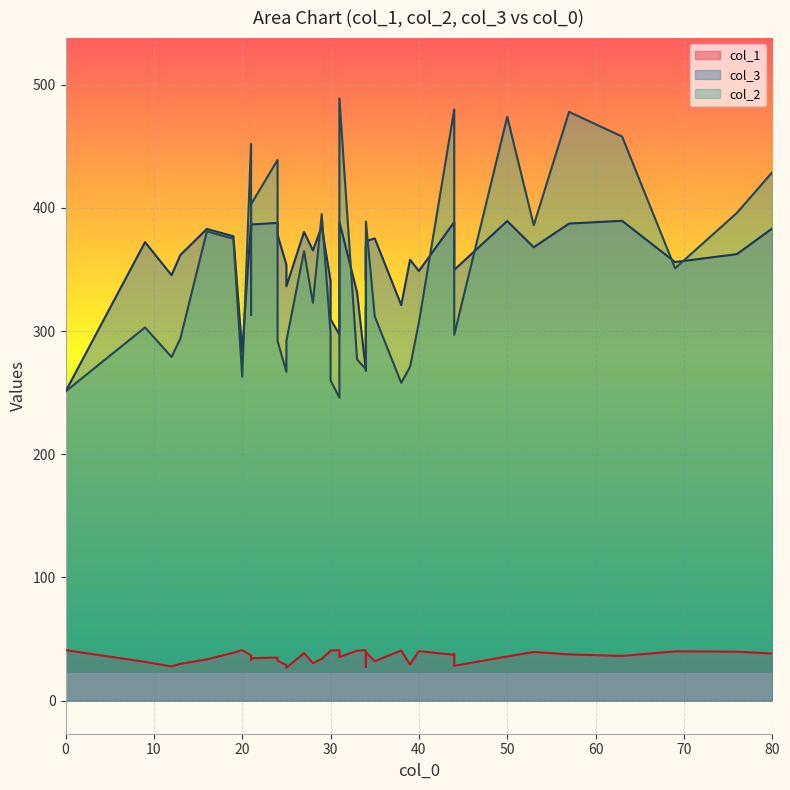

True or false: col_1 has a value of 11.7 at 36.

False